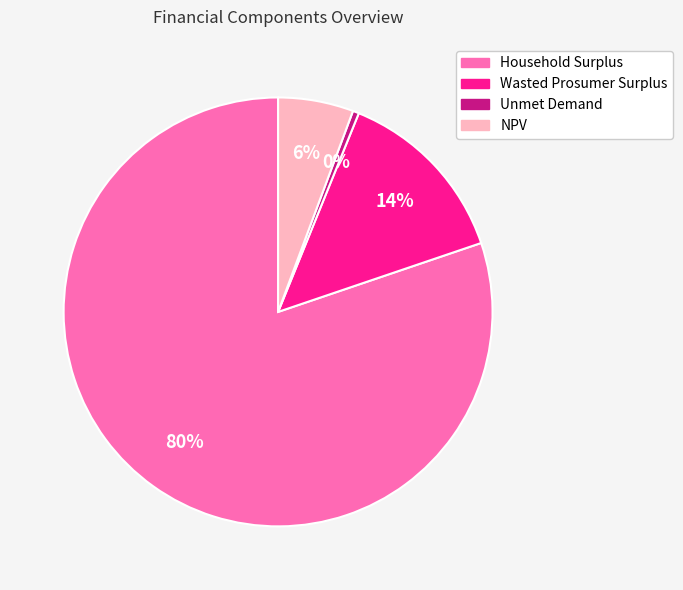

The Wasted Prosumer Surplus slice represents 14% of the pie. True or false?

True